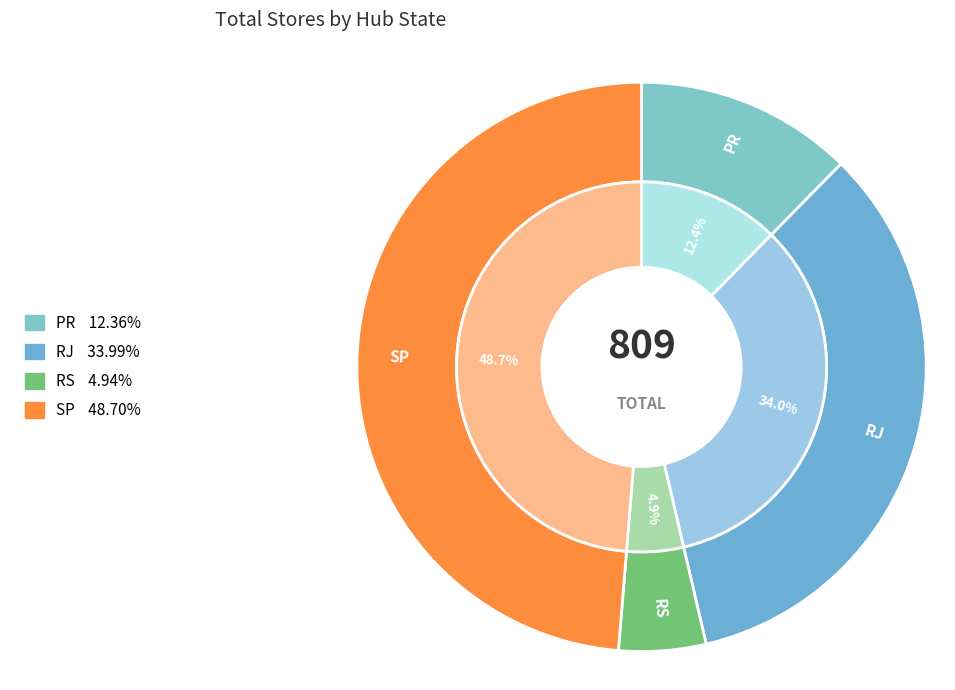

Does any single category account for the majority?

No